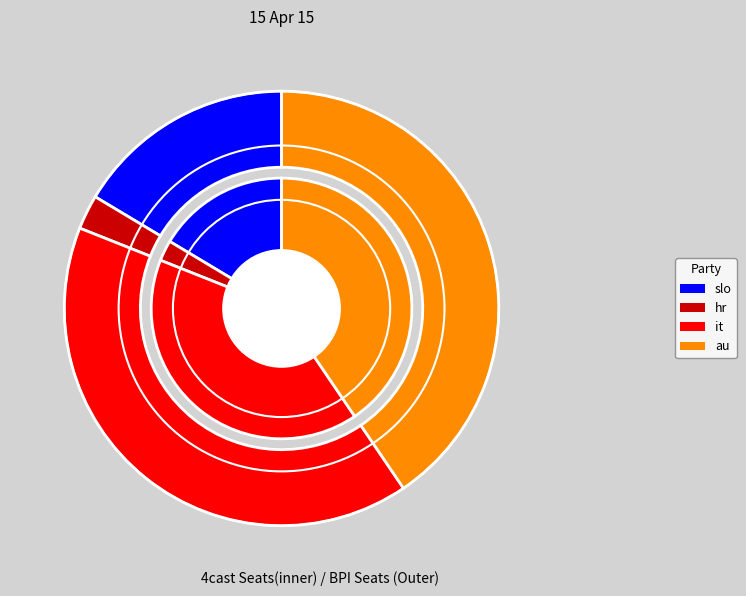

The hr slice represents 8% of the pie. True or false?

False